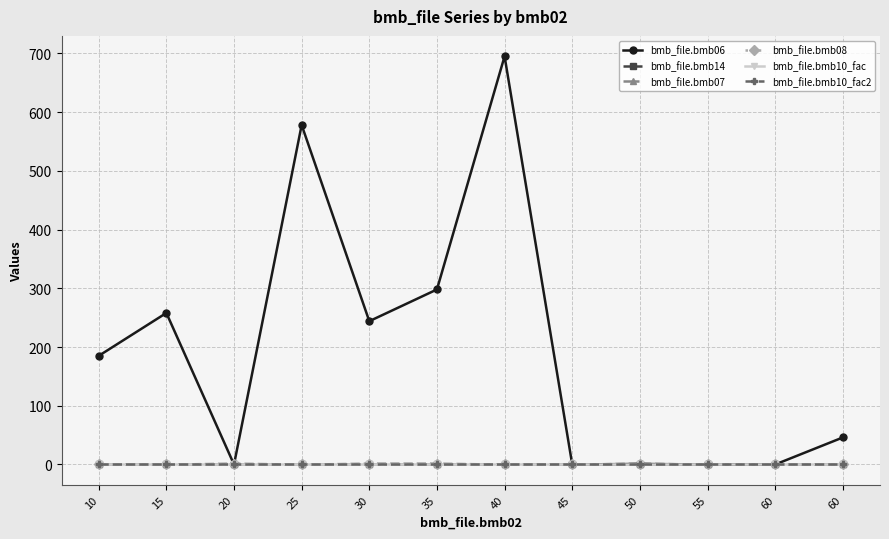

What is the average value of the bmb_file.bmb10_fac2 series?

1.0